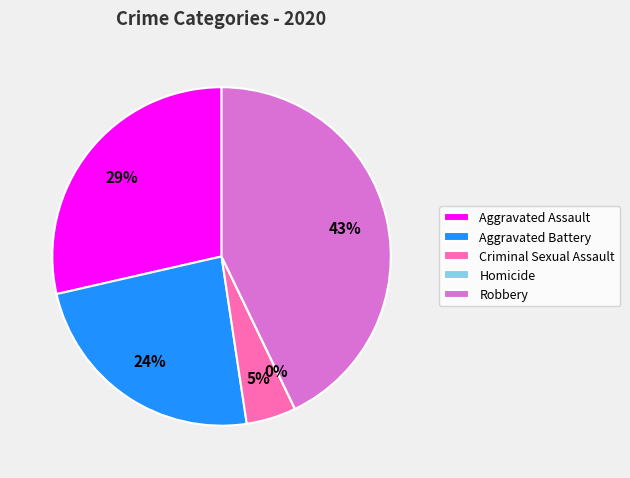

Is there any slice that represents more than half of the pie?

No